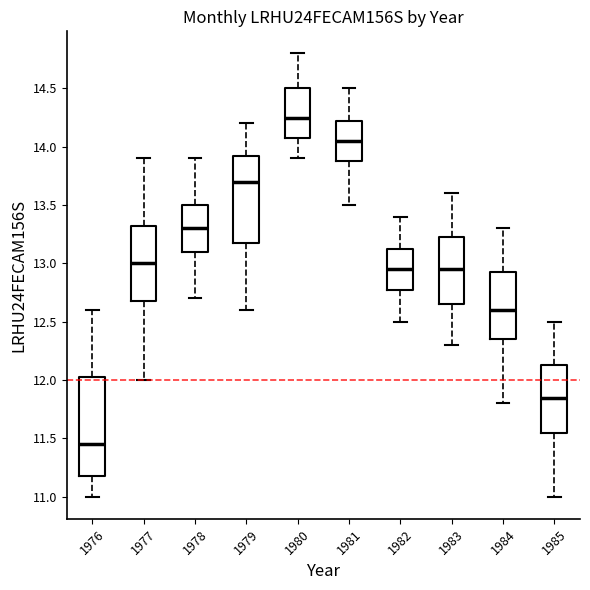

Reading left to right, transcribe this box plot: for each box, give where its median line is, the range the box spans, and where its two whiskers end, as read against the y-axis. The values are not printed on the chart, so give them approximately, as read against the axis.

1976: median 11.45, box 11.20 to 12.05, whiskers 11.00 to 12.60
1977: median 13.00, box 12.70 to 13.35, whiskers 12.00 to 13.90
1978: median 13.30, box 13.10 to 13.50, whiskers 12.70 to 13.90
1979: median 13.70, box 13.20 to 13.95, whiskers 12.60 to 14.20
1980: median 14.25, box 14.10 to 14.50, whiskers 13.90 to 14.80
1981: median 14.05, box 13.90 to 14.25, whiskers 13.50 to 14.50
1982: median 12.95, box 12.80 to 13.15, whiskers 12.50 to 13.40
1983: median 12.95, box 12.65 to 13.25, whiskers 12.30 to 13.60
1984: median 12.60, box 12.35 to 12.95, whiskers 11.80 to 13.30
1985: median 11.85, box 11.55 to 12.15, whiskers 11.00 to 12.50